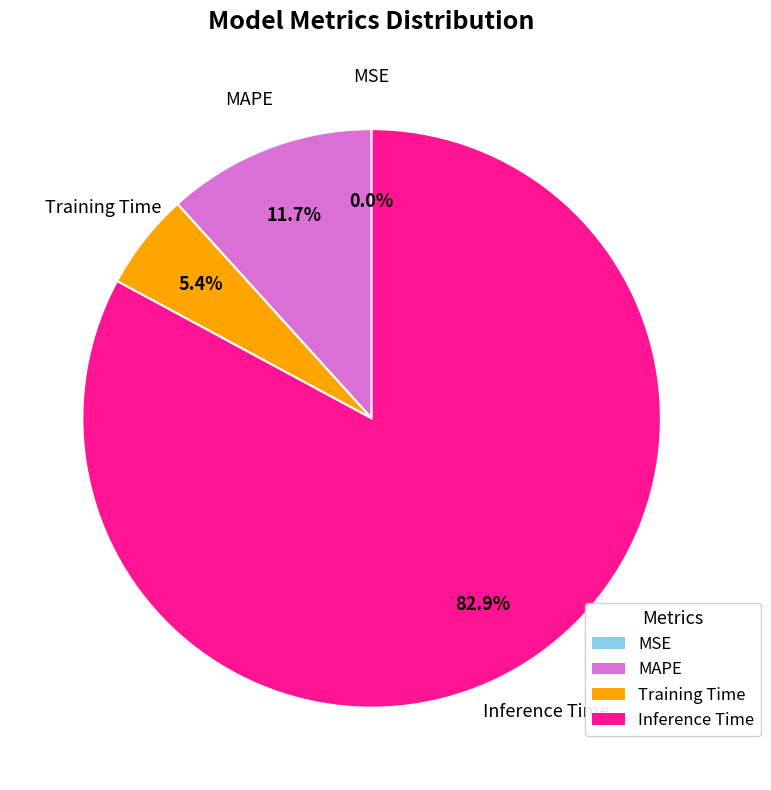

Combined, what portion of the pie is MAPE and Training Time?

17.1%